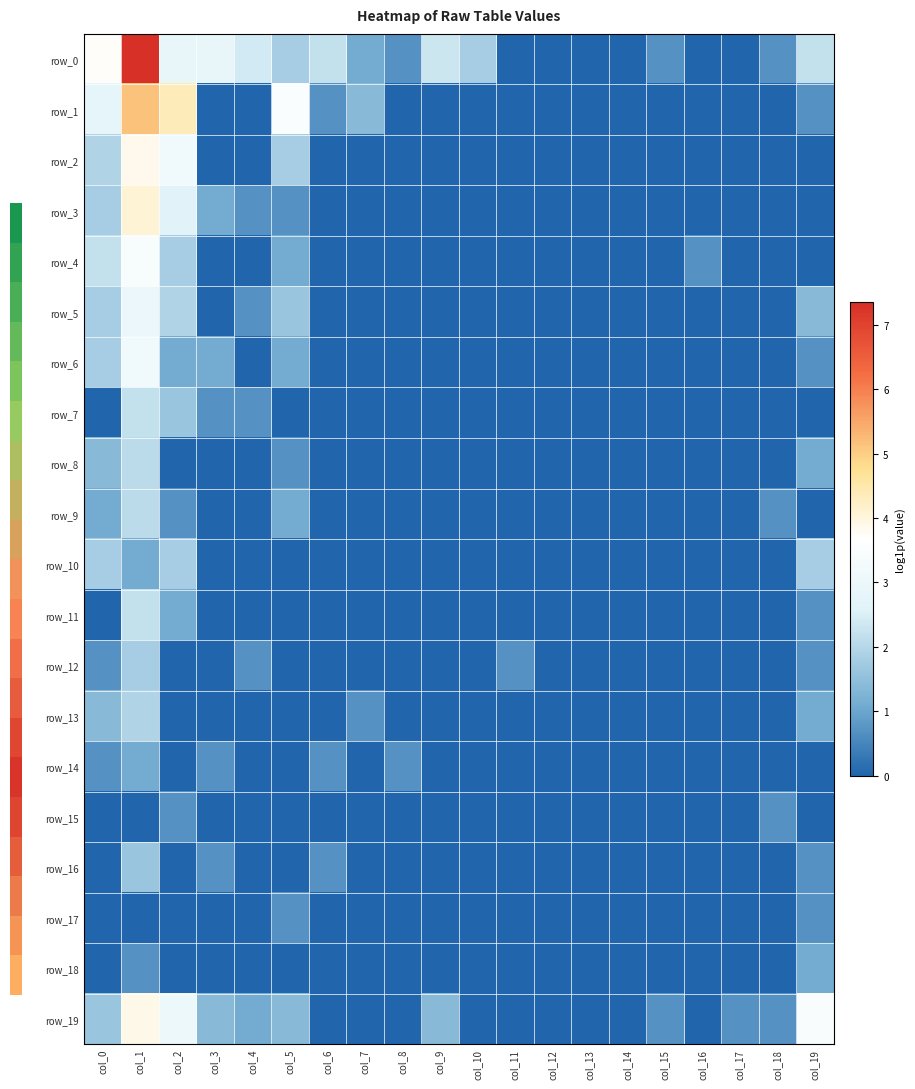

Reading left to right, what are all the values shown in this chart?

row_0: col_0=3.7	col_1=7.3	col_2=2.9	col_3=2.9	col_4=2.4	col_5=1.8	col_6=2.2	col_7=1.1	col_8=0.7	col_9=2.3	col_10=1.8	col_11=0.0	col_12=0.0	col_13=0.0	col_14=0.0	col_15=0.7	col_16=0.0	col_17=0.0	col_18=0.7	col_19=2.2
row_1: col_0=2.8	col_1=5.2	col_2=4.4	col_3=0.0	col_4=0.0	col_5=3.5	col_6=0.7	col_7=1.4	col_8=0.0	col_9=0.0	col_10=0.0	col_11=0.0	col_12=0.0	col_13=0.0	col_14=0.0	col_15=0.0	col_16=0.0	col_17=0.0	col_18=0.0	col_19=0.7
row_2: col_0=1.9	col_1=3.9	col_2=3.1	col_3=0.0	col_4=0.0	col_5=1.8	col_6=0.0	col_7=0.0	col_8=0.0	col_9=0.0	col_10=0.0	col_11=0.0	col_12=0.0	col_13=0.0	col_14=0.0	col_15=0.0	col_16=0.0	col_17=0.0	col_18=0.0	col_19=0.0
row_3: col_0=1.8	col_1=4.1	col_2=2.6	col_3=1.1	col_4=0.7	col_5=0.7	col_6=0.0	col_7=0.0	col_8=0.0	col_9=0.0	col_10=0.0	col_11=0.0	col_12=0.0	col_13=0.0	col_14=0.0	col_15=0.0	col_16=0.0	col_17=0.0	col_18=0.0	col_19=0.0
row_4: col_0=2.2	col_1=3.4	col_2=1.8	col_3=0.0	col_4=0.0	col_5=1.1	col_6=0.0	col_7=0.0	col_8=0.0	col_9=0.0	col_10=0.0	col_11=0.0	col_12=0.0	col_13=0.0	col_14=0.0	col_15=0.0	col_16=0.7	col_17=0.0	col_18=0.0	col_19=0.0
row_5: col_0=1.8	col_1=3.0	col_2=1.9	col_3=0.0	col_4=0.7	col_5=1.6	col_6=0.0	col_7=0.0	col_8=0.0	col_9=0.0	col_10=0.0	col_11=0.0	col_12=0.0	col_13=0.0	col_14=0.0	col_15=0.0	col_16=0.0	col_17=0.0	col_18=0.0	col_19=1.4
row_6: col_0=1.8	col_1=3.2	col_2=1.1	col_3=1.1	col_4=0.0	col_5=1.1	col_6=0.0	col_7=0.0	col_8=0.0	col_9=0.0	col_10=0.0	col_11=0.0	col_12=0.0	col_13=0.0	col_14=0.0	col_15=0.0	col_16=0.0	col_17=0.0	col_18=0.0	col_19=0.7
row_7: col_0=0.0	col_1=2.2	col_2=1.6	col_3=0.7	col_4=0.7	col_5=0.0	col_6=0.0	col_7=0.0	col_8=0.0	col_9=0.0	col_10=0.0	col_11=0.0	col_12=0.0	col_13=0.0	col_14=0.0	col_15=0.0	col_16=0.0	col_17=0.0	col_18=0.0	col_19=0.0
row_8: col_0=1.4	col_1=2.1	col_2=0.0	col_3=0.0	col_4=0.0	col_5=0.7	col_6=0.0	col_7=0.0	col_8=0.0	col_9=0.0	col_10=0.0	col_11=0.0	col_12=0.0	col_13=0.0	col_14=0.0	col_15=0.0	col_16=0.0	col_17=0.0	col_18=0.0	col_19=1.1
row_9: col_0=1.1	col_1=2.1	col_2=0.7	col_3=0.0	col_4=0.0	col_5=1.1	col_6=0.0	col_7=0.0	col_8=0.0	col_9=0.0	col_10=0.0	col_11=0.0	col_12=0.0	col_13=0.0	col_14=0.0	col_15=0.0	col_16=0.0	col_17=0.0	col_18=0.7	col_19=0.0
row_10: col_0=1.8	col_1=1.1	col_2=1.8	col_3=0.0	col_4=0.0	col_5=0.0	col_6=0.0	col_7=0.0	col_8=0.0	col_9=0.0	col_10=0.0	col_11=0.0	col_12=0.0	col_13=0.0	col_14=0.0	col_15=0.0	col_16=0.0	col_17=0.0	col_18=0.0	col_19=1.8
row_11: col_0=0.0	col_1=2.2	col_2=1.1	col_3=0.0	col_4=0.0	col_5=0.0	col_6=0.0	col_7=0.0	col_8=0.0	col_9=0.0	col_10=0.0	col_11=0.0	col_12=0.0	col_13=0.0	col_14=0.0	col_15=0.0	col_16=0.0	col_17=0.0	col_18=0.0	col_19=0.7
row_12: col_0=0.7	col_1=1.8	col_2=0.0	col_3=0.0	col_4=0.7	col_5=0.0	col_6=0.0	col_7=0.0	col_8=0.0	col_9=0.0	col_10=0.0	col_11=0.7	col_12=0.0	col_13=0.0	col_14=0.0	col_15=0.0	col_16=0.0	col_17=0.0	col_18=0.0	col_19=0.7
row_13: col_0=1.4	col_1=1.9	col_2=0.0	col_3=0.0	col_4=0.0	col_5=0.0	col_6=0.0	col_7=0.7	col_8=0.0	col_9=0.0	col_10=0.0	col_11=0.0	col_12=0.0	col_13=0.0	col_14=0.0	col_15=0.0	col_16=0.0	col_17=0.0	col_18=0.0	col_19=1.1
row_14: col_0=0.7	col_1=1.1	col_2=0.0	col_3=0.7	col_4=0.0	col_5=0.0	col_6=0.7	col_7=0.0	col_8=0.7	col_9=0.0	col_10=0.0	col_11=0.0	col_12=0.0	col_13=0.0	col_14=0.0	col_15=0.0	col_16=0.0	col_17=0.0	col_18=0.0	col_19=0.0
row_15: col_0=0.0	col_1=0.0	col_2=0.7	col_3=0.0	col_4=0.0	col_5=0.0	col_6=0.0	col_7=0.0	col_8=0.0	col_9=0.0	col_10=0.0	col_11=0.0	col_12=0.0	col_13=0.0	col_14=0.0	col_15=0.0	col_16=0.0	col_17=0.0	col_18=0.7	col_19=0.0
row_16: col_0=0.0	col_1=1.6	col_2=0.0	col_3=0.7	col_4=0.0	col_5=0.0	col_6=0.7	col_7=0.0	col_8=0.0	col_9=0.0	col_10=0.0	col_11=0.0	col_12=0.0	col_13=0.0	col_14=0.0	col_15=0.0	col_16=0.0	col_17=0.0	col_18=0.0	col_19=0.7
row_17: col_0=0.0	col_1=0.0	col_2=0.0	col_3=0.0	col_4=0.0	col_5=0.7	col_6=0.0	col_7=0.0	col_8=0.0	col_9=0.0	col_10=0.0	col_11=0.0	col_12=0.0	col_13=0.0	col_14=0.0	col_15=0.0	col_16=0.0	col_17=0.0	col_18=0.0	col_19=0.7
row_18: col_0=0.0	col_1=0.7	col_2=0.0	col_3=0.0	col_4=0.0	col_5=0.0	col_6=0.0	col_7=0.0	col_8=0.0	col_9=0.0	col_10=0.0	col_11=0.0	col_12=0.0	col_13=0.0	col_14=0.0	col_15=0.0	col_16=0.0	col_17=0.0	col_18=0.0	col_19=1.1
row_19: col_0=1.6	col_1=3.9	col_2=3.0	col_3=1.4	col_4=1.1	col_5=1.4	col_6=0.0	col_7=0.0	col_8=0.0	col_9=1.4	col_10=0.0	col_11=0.0	col_12=0.0	col_13=0.0	col_14=0.0	col_15=0.7	col_16=0.0	col_17=0.7	col_18=0.7	col_19=3.5